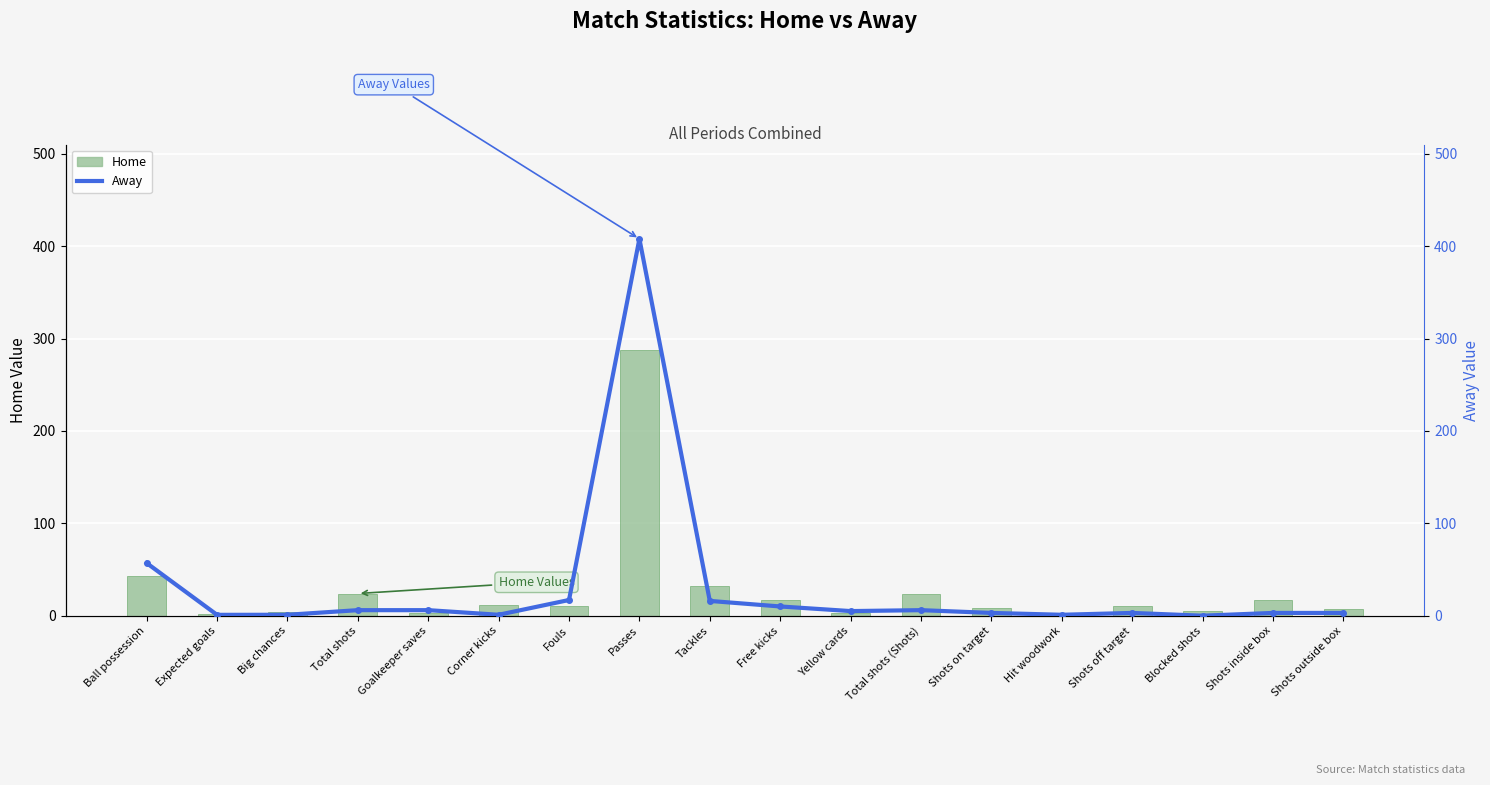

Reading right to left, extract all data points from this chart.

Home: Shots outside box=7.0	Shots inside box=17.0	Blocked shots=5.0	Shots off target=11.0	Hit woodwork=1.0	Shots on target=8.0	Total shots (Shots)=24.0	Yellow cards=3.0	Free kicks=17.0	Tackles=32.0	Passes=288.0	Fouls=10.0	Corner kicks=12.0	Goalkeeper saves=3.0	Total shots=24.0	Big chances=4.0	Expected goals=2.2	Ball possession=43.0
Away: Shots outside box=3.0	Shots inside box=3.0	Blocked shots=0.0	Shots off target=3.0	Hit woodwork=1.0	Shots on target=3.0	Total shots (Shots)=6.0	Yellow cards=5.0	Free kicks=10.0	Tackles=16.0	Passes=408.0	Fouls=17.0	Corner kicks=1.0	Goalkeeper saves=6.0	Total shots=6.0	Big chances=1.0	Expected goals=0.9	Ball possession=57.0